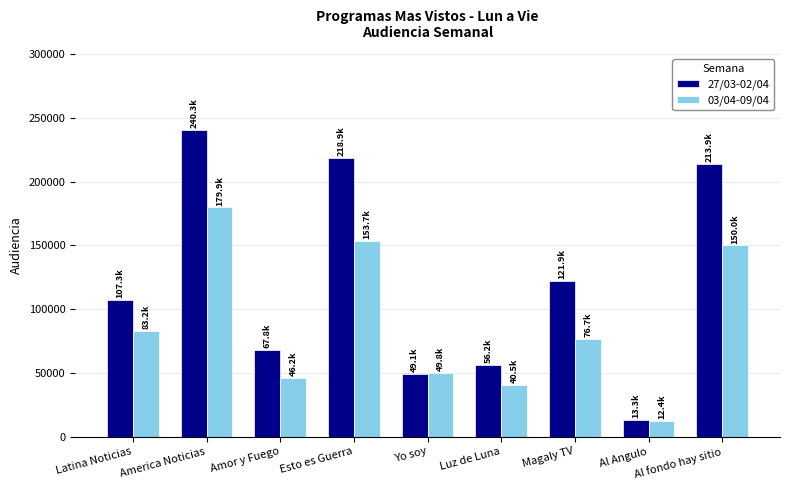

How many bars are there in total?

18